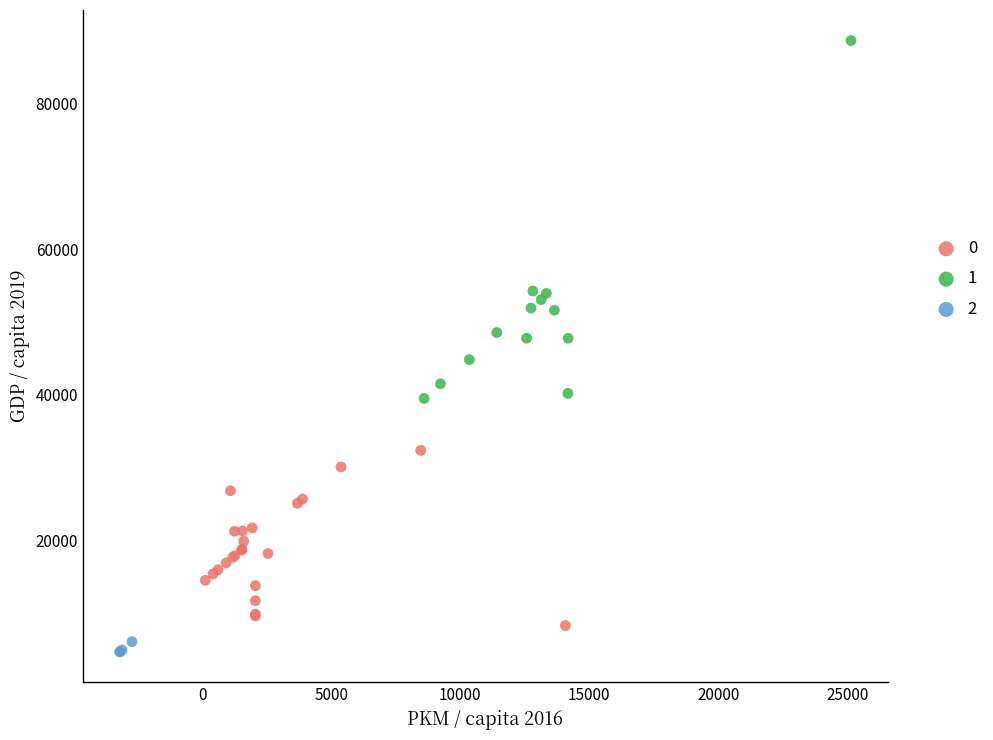

Which series reaches the minimum Y coordinate?

2